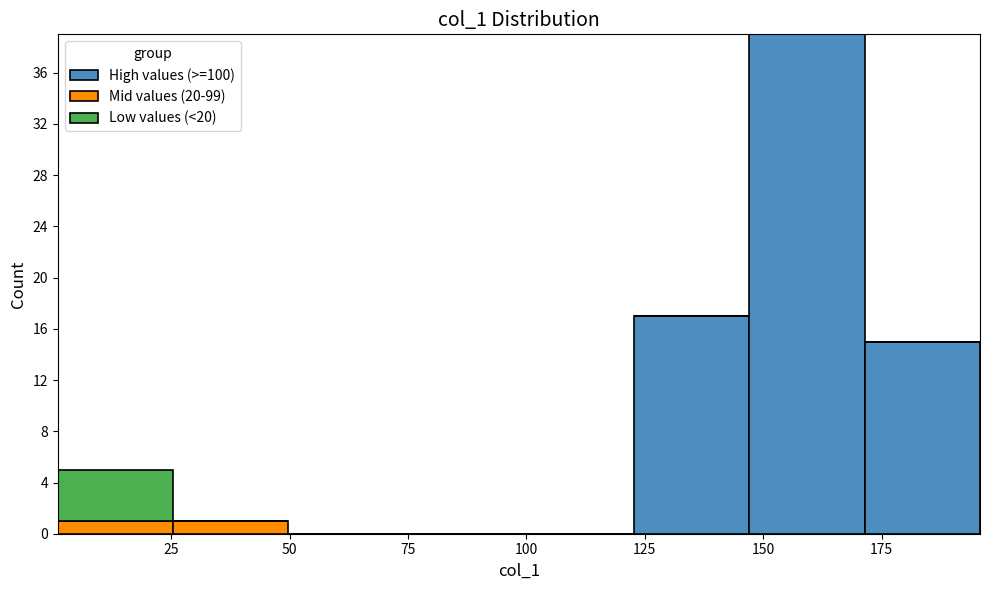

Reading left to right, transcribe this chart: for each stacked bar, give the range it covers on the x-axis and its total height. Neither the bar edges nor the heights are printed on the chart, so give them approximately, as read against the axes.

0 to 25: 5
25 to 50: 1
50 to 75: 0
75 to 100: 0
100 to 125: 0
125 to 145: 17
145 to 170: 39
170 to 195: 15